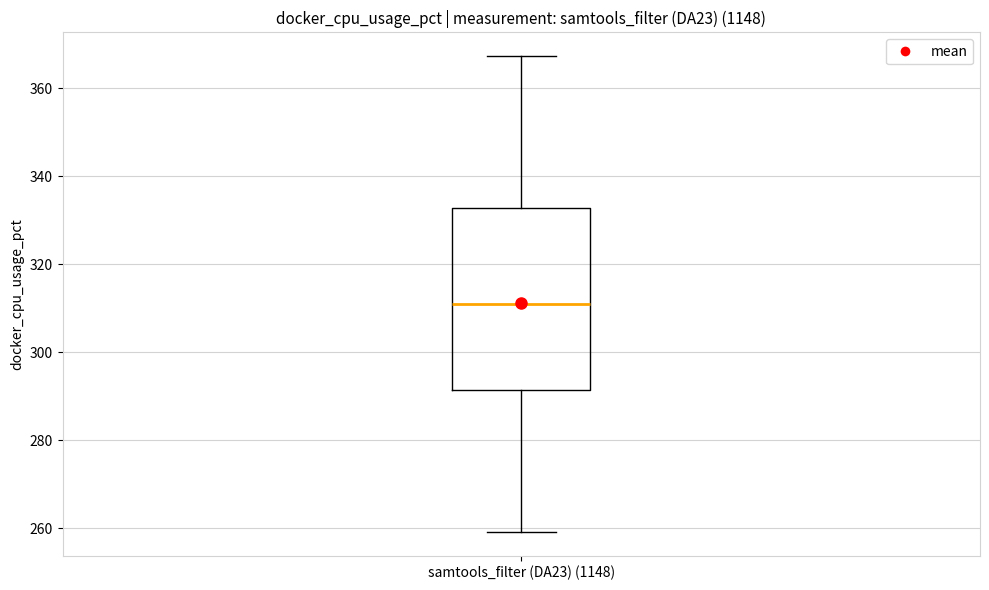

Where is the lower edge of the box for samtools_filter (DA23) (1148) on the y-axis? The values are not printed on the chart, so give them approximately, as read against the axis.

292